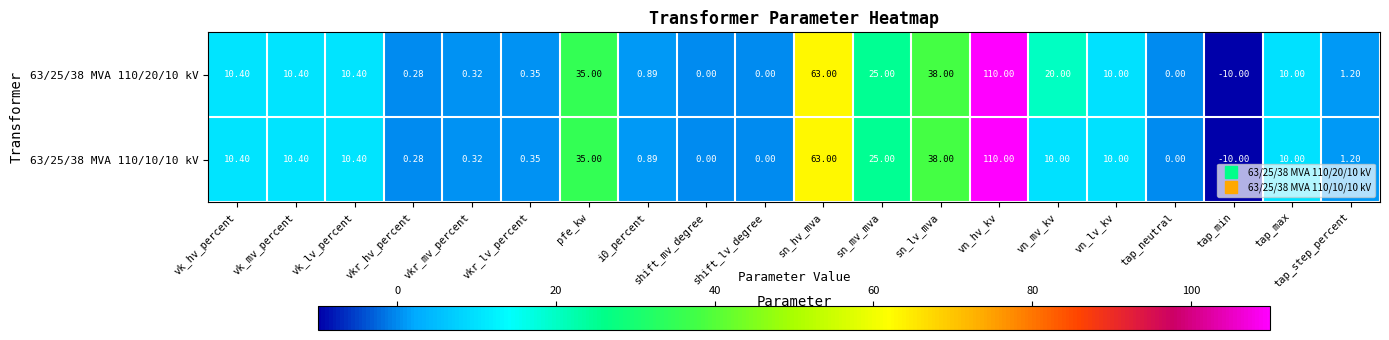

At which category is the sum across all series the highest?

vn_hv_kv